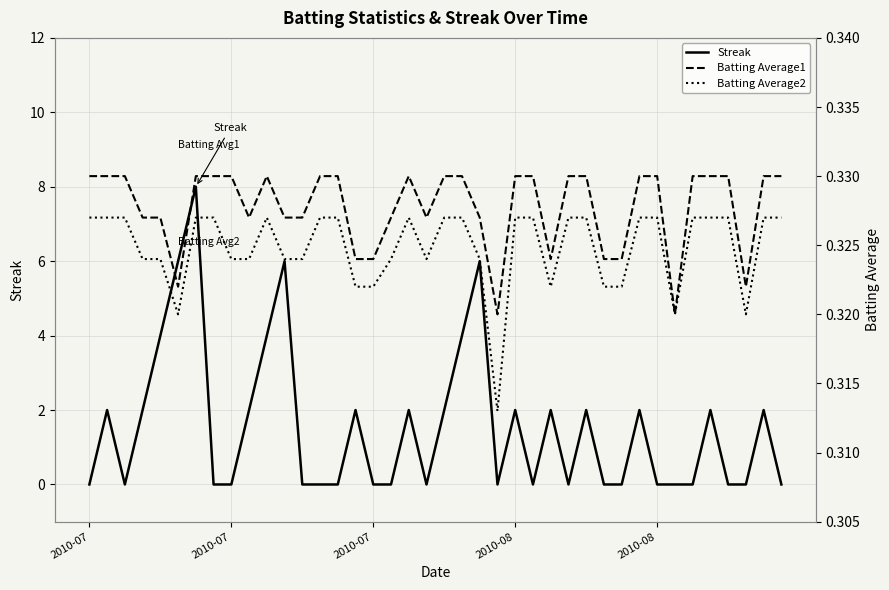

True or false: Batting Average1 has more than 0 points higher than both neighbors.

True